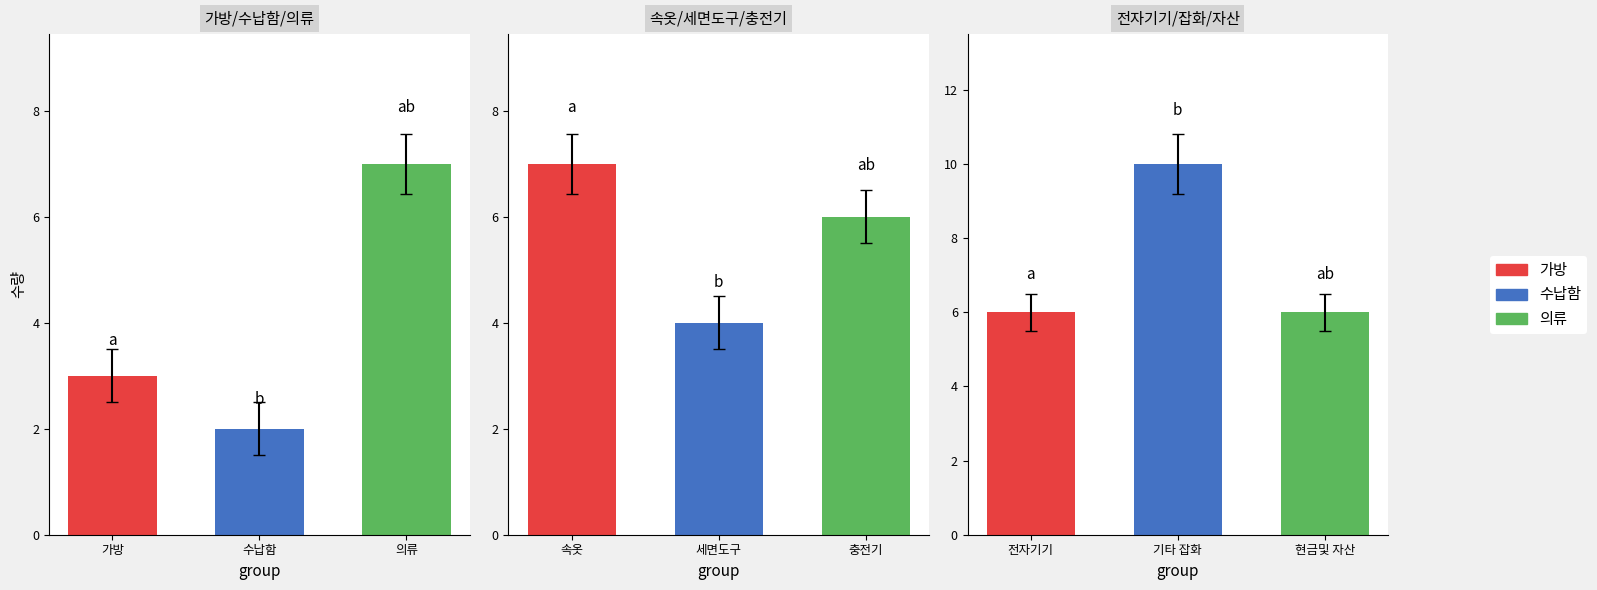

What is the average value?

5